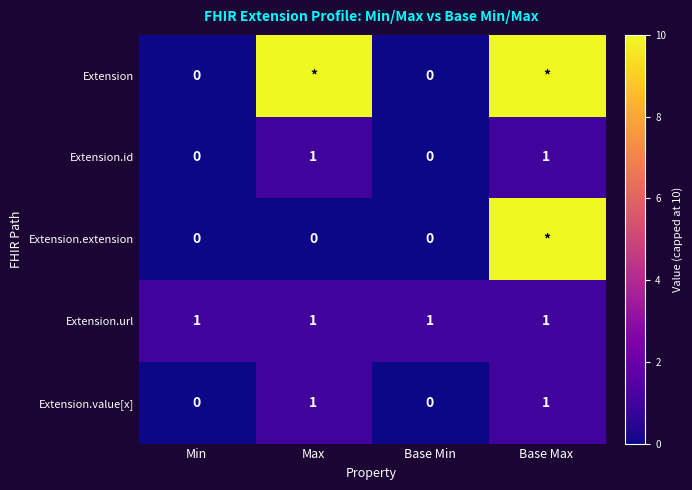

What is the greatest value displayed?

10